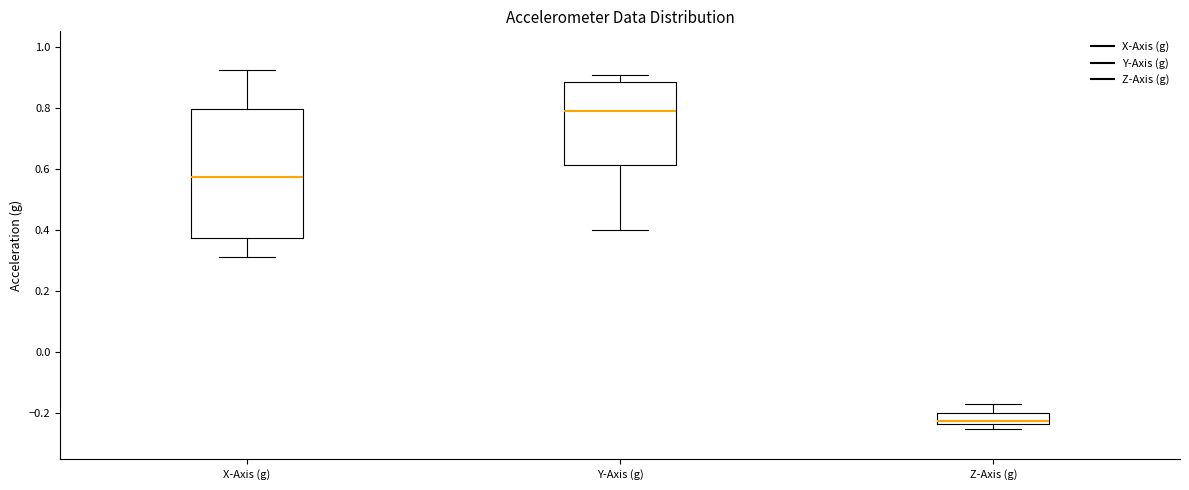

Reading left to right, transcribe this box plot: for each box, give where its median line is, the range the box spans, and where its two whiskers end, as read against the y-axis. The values are not printed on the chart, so give them approximately, as read against the axis.

X-Axis (g): median 0.58, box 0.38 to 0.80, whiskers 0.32 to 0.92
Y-Axis (g): median 0.78, box 0.62 to 0.88, whiskers 0.40 to 0.90
Z-Axis (g): median -0.22, box -0.24 to -0.20, whiskers -0.26 to -0.16